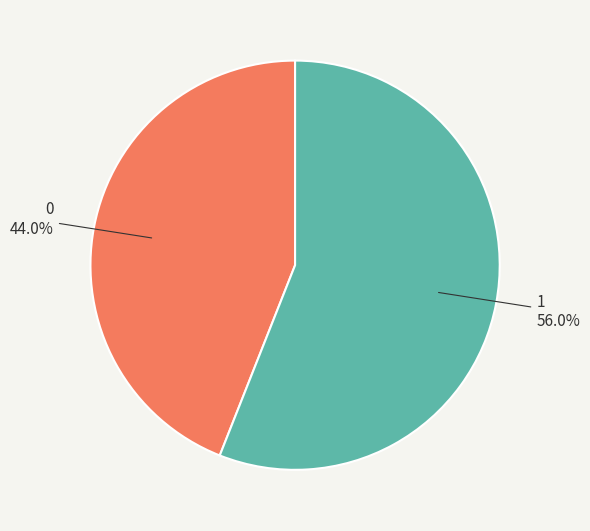

Is there any slice that represents more than half of the pie?

Yes